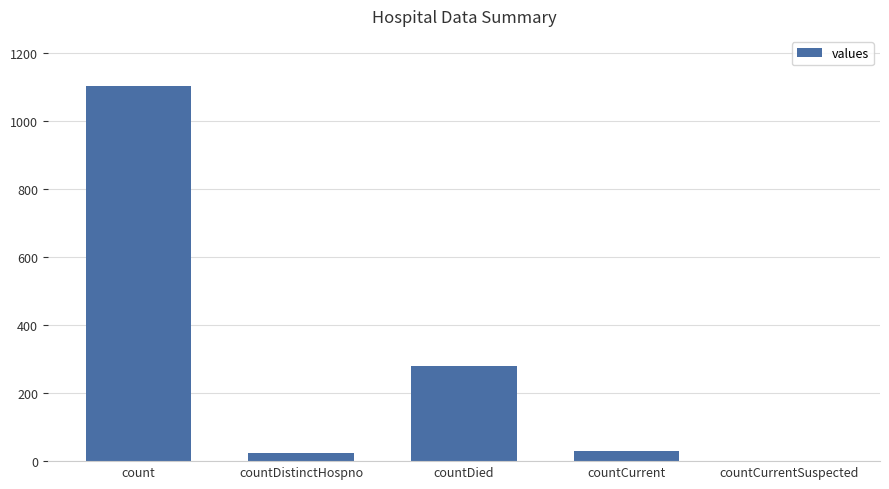

Are the bars horizontal?

No